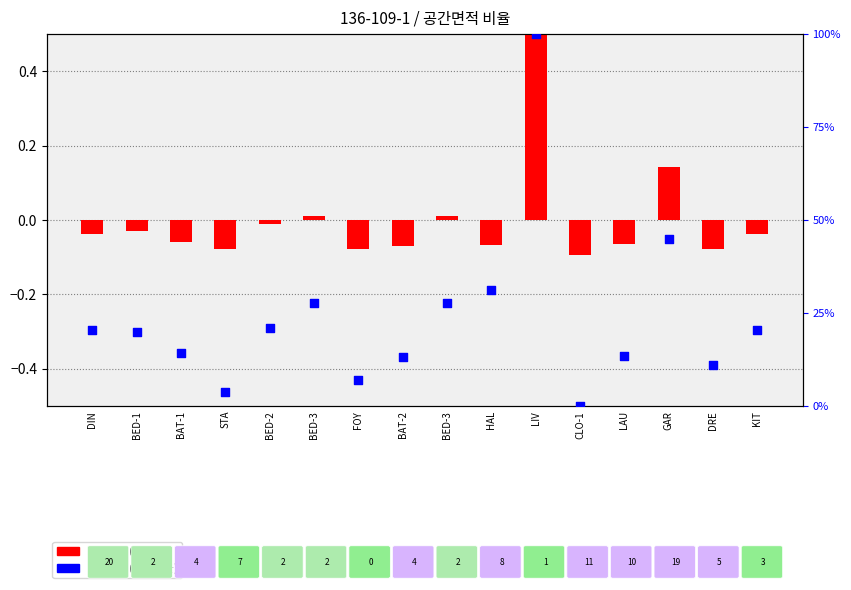

Which series reaches the maximum Y coordinate?

공간크기(가로비율)